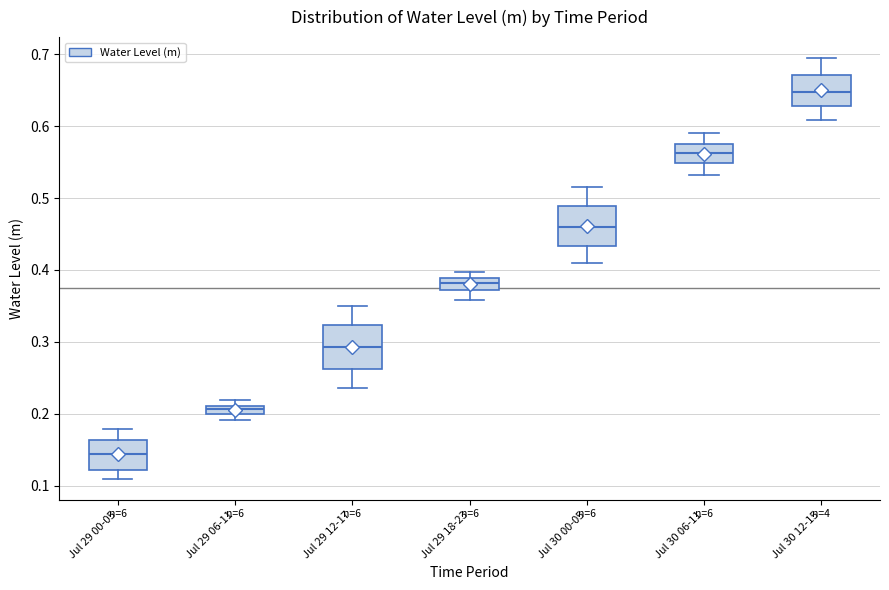

Where is the lower edge of the box for Jul 29 06-11 on the y-axis? The values are not printed on the chart, so give them approximately, as read against the axis.

0.20